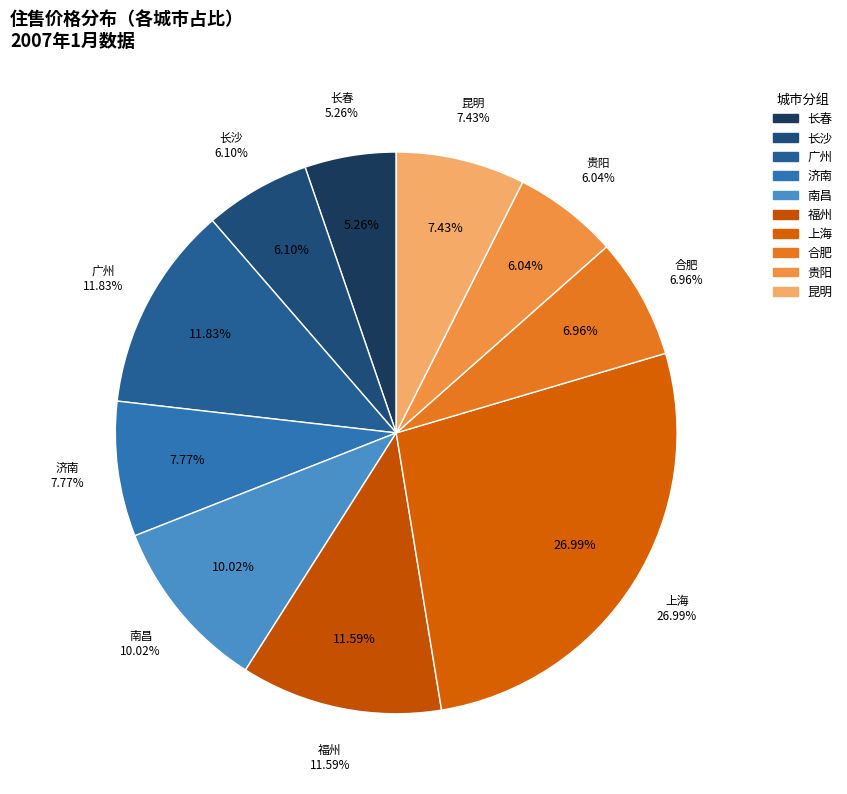

What is the largest slice in the pie chart?

上海